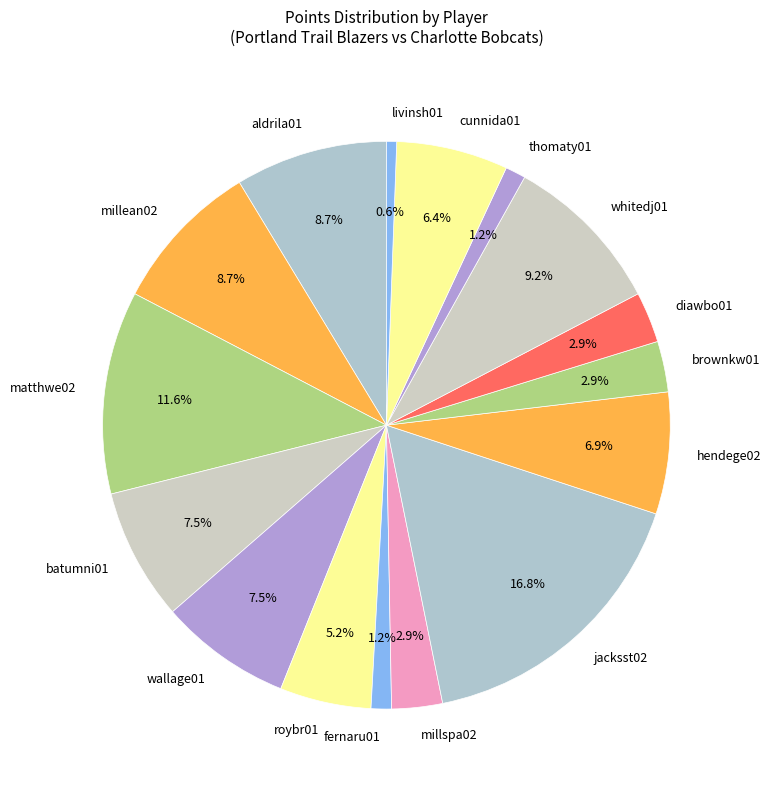

What percentage is the jacksst02 slice, to the nearest percent?

17%